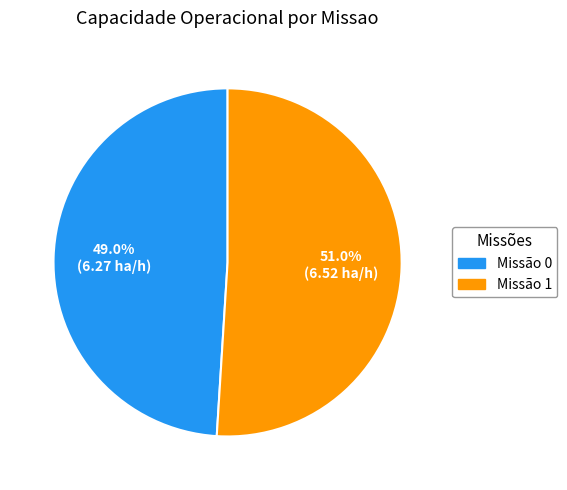

What percentage is NOT represented by Missão 1?

49.0%